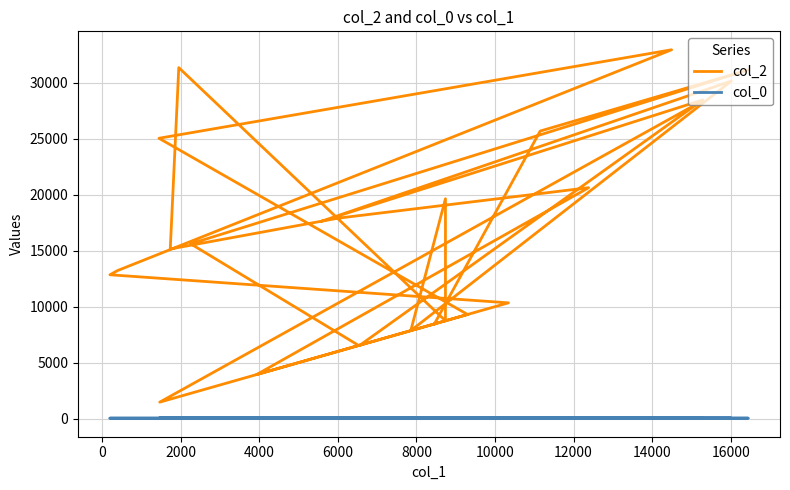

True or false: col_0 has more than 0 interior local peaks.

False